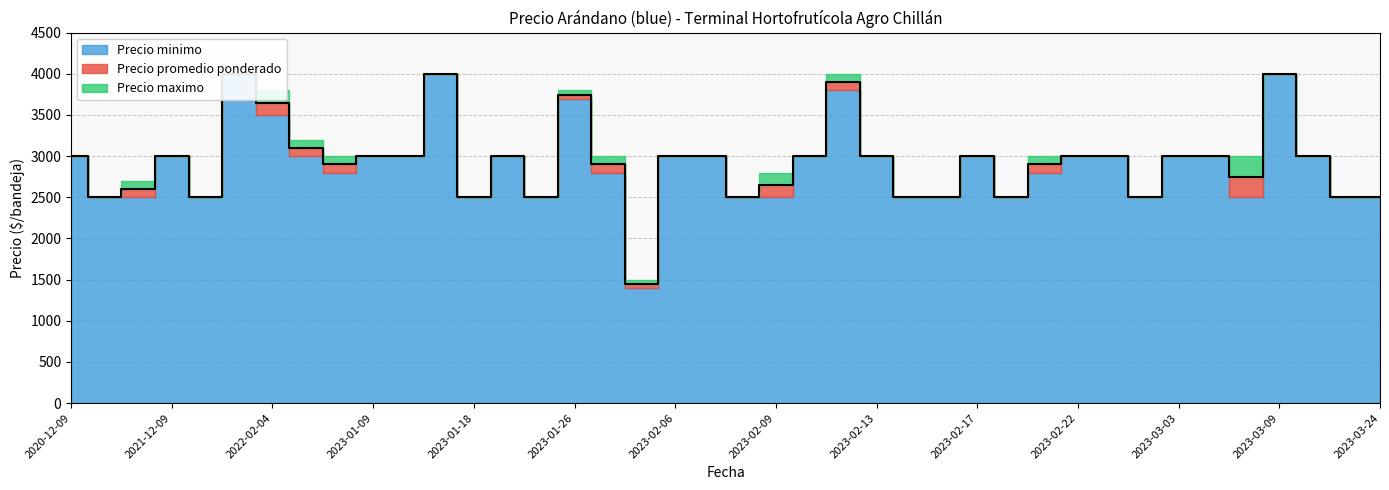

What is the value of the Precio minimo point at the 20th from the left?

3000